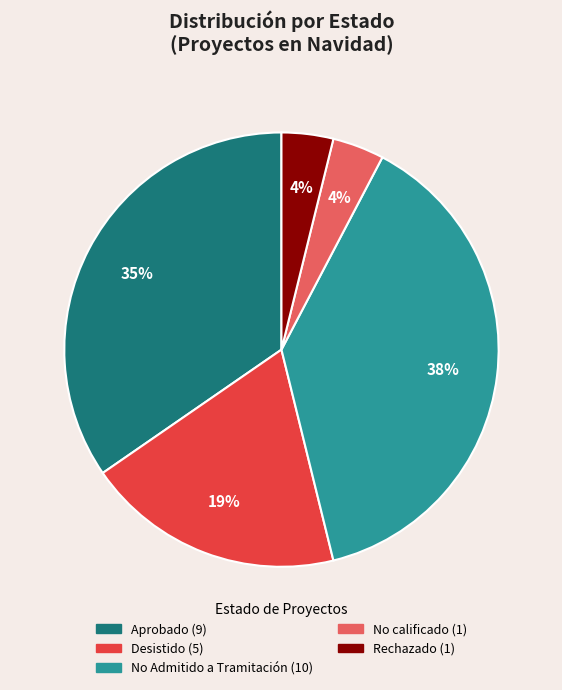

What percentage is the Desistido slice, to the nearest percent?

19%